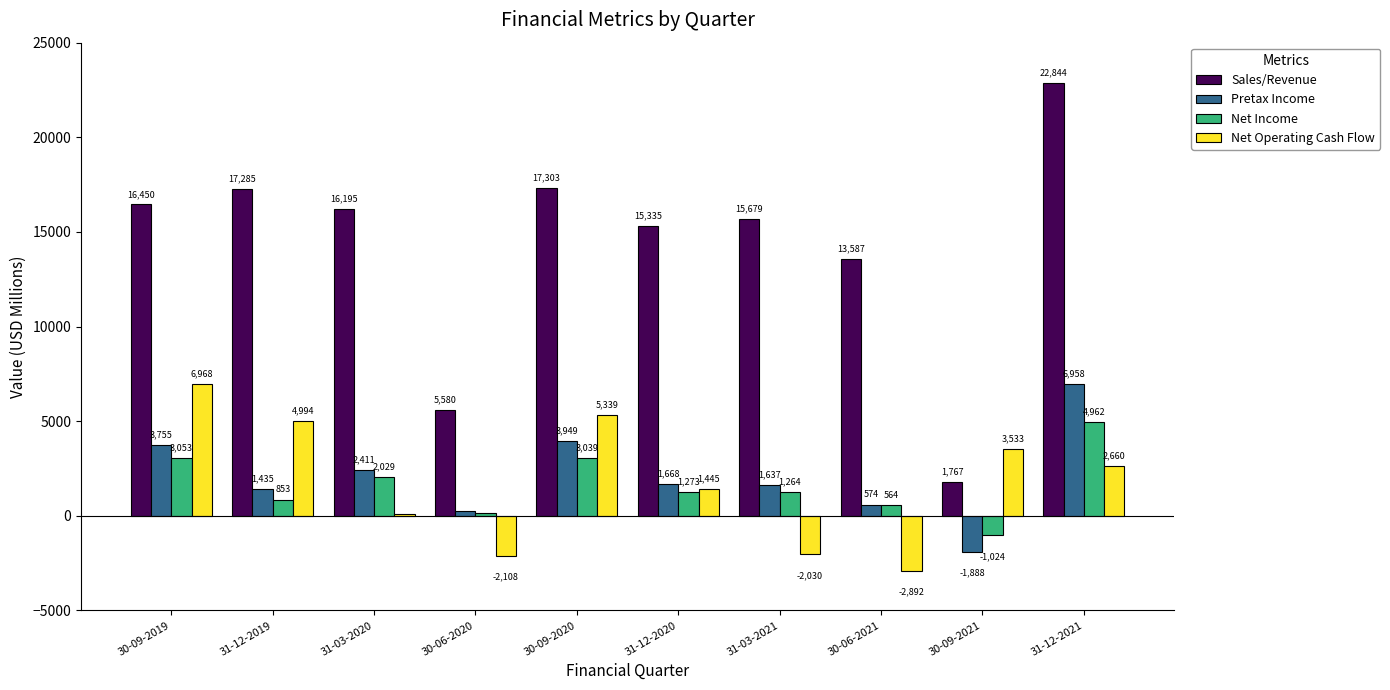

What is the approximate value of Pretax Income at 30-06-2020?

232.0